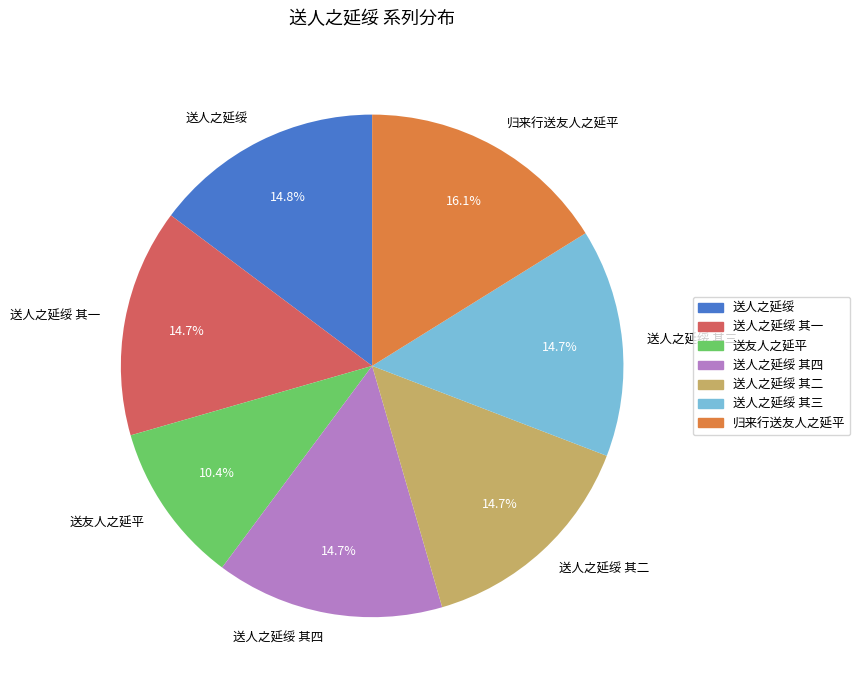

Which slice is the smallest?

送友人之延平